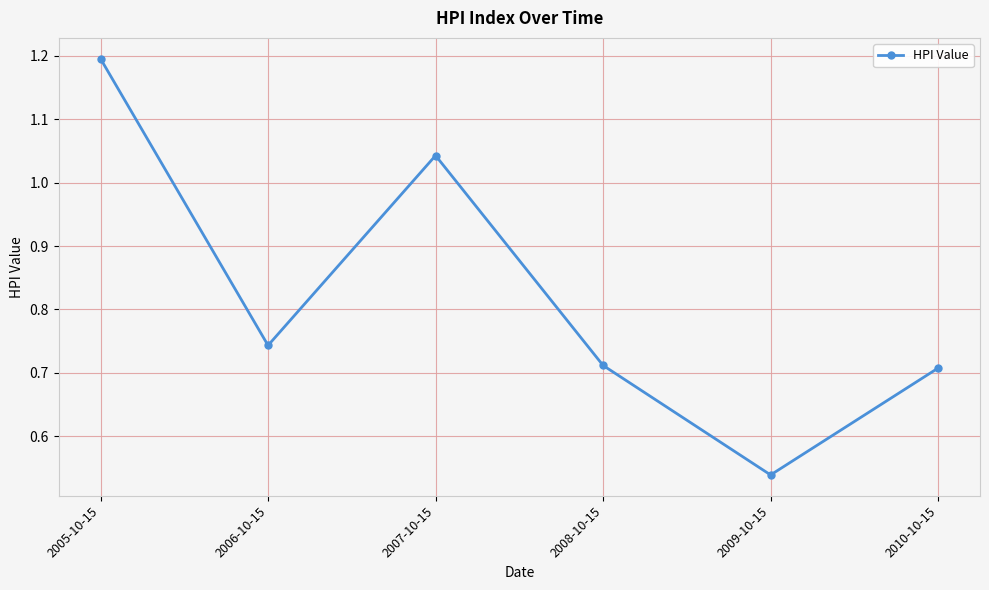

At which category does the chart reach its peak across all series?

2005-10-15